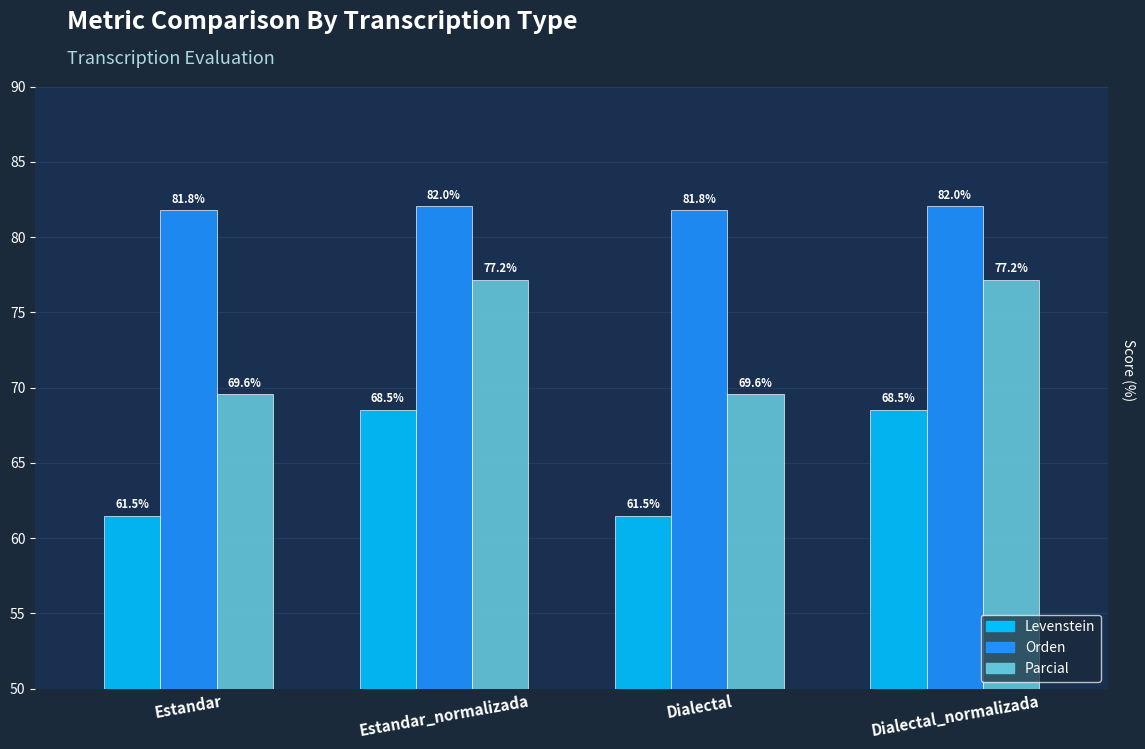

What is the approximate value of Levenstein at Dialectal?

61.5